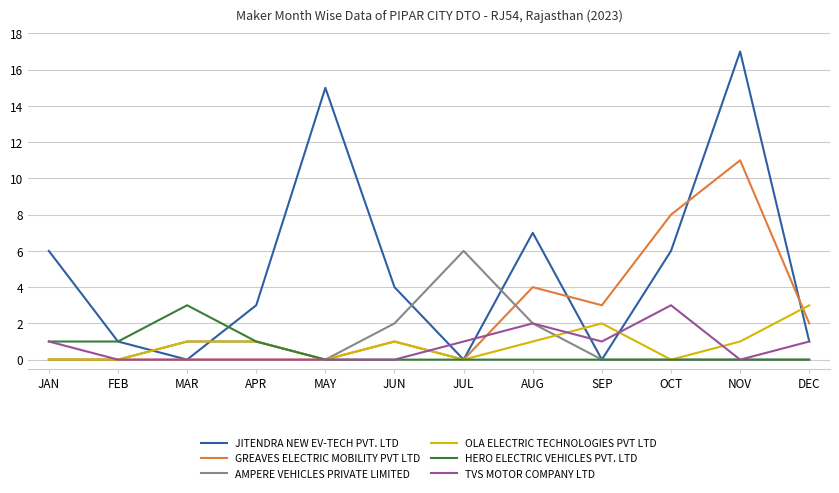

Reading right to left, list all the values displayed in this chart.

JITENDRA NEW EV-TECH PVT. LTD: 1	17	6	0	7	0	4	15	3	0	1	6
GREAVES ELECTRIC MOBILITY PVT LTD: 2	11	8	3	4	0	1	0	0	0	0	0
AMPERE VEHICLES PRIVATE LIMITED: 0	0	0	0	2	6	2	0	1	1	0	0
OLA ELECTRIC TECHNOLOGIES PVT LTD: 3	1	0	2	1	0	1	0	1	1	0	0
HERO ELECTRIC VEHICLES PVT. LTD: 0	0	0	0	0	0	0	0	1	3	1	1
TVS MOTOR COMPANY LTD: 1	0	3	1	2	1	0	0	0	0	0	1